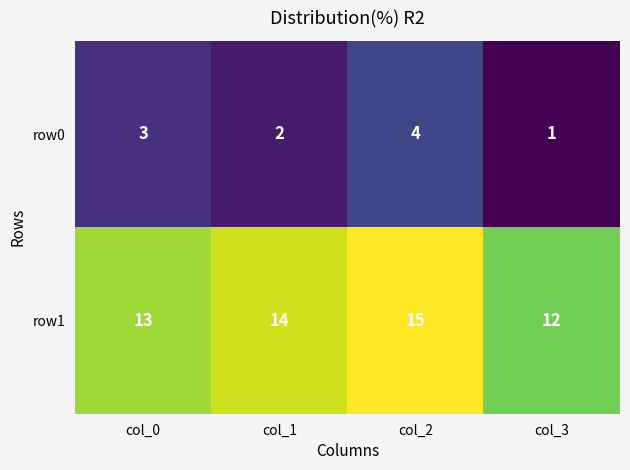

What value does the row1 series have at col_1?

14